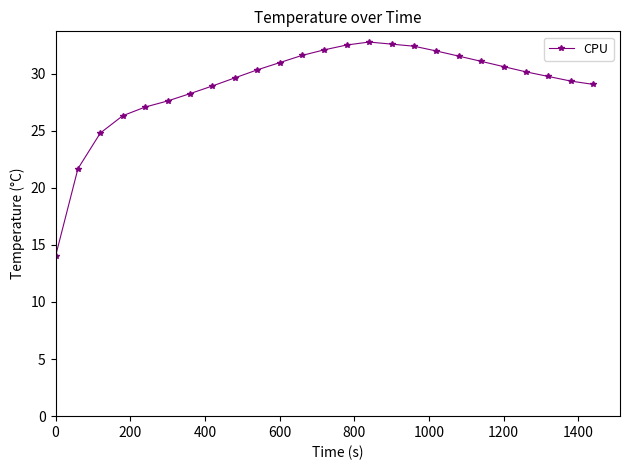

What is the difference between the maximum and minimum values?

18.8